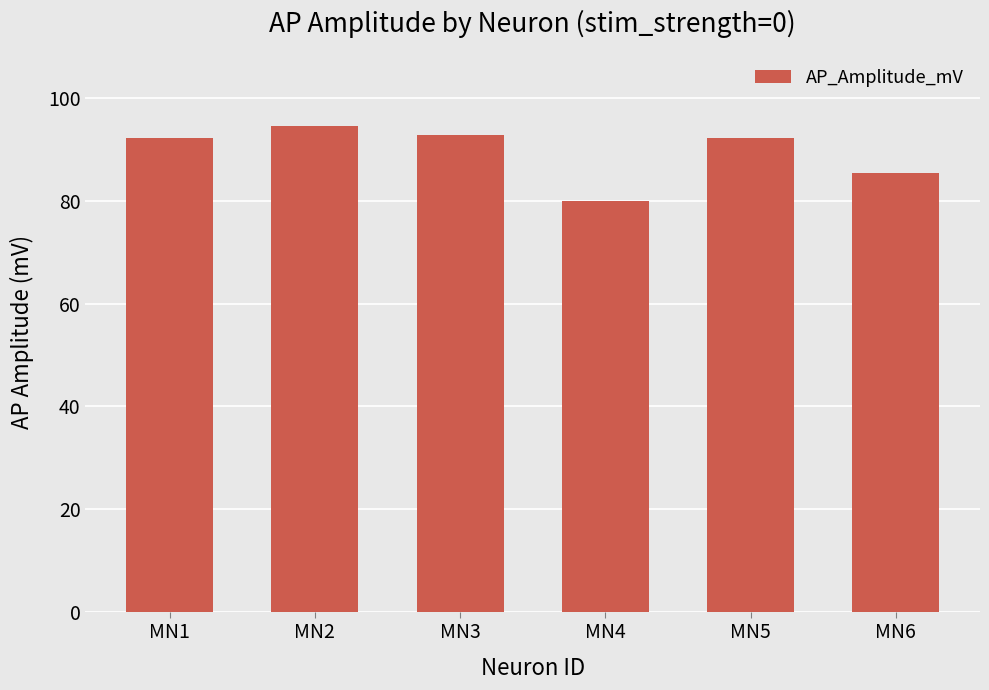

Reading left to right, transcribe all the data shown in this chart.

92.2	94.7	92.9	79.9	92.2	85.4